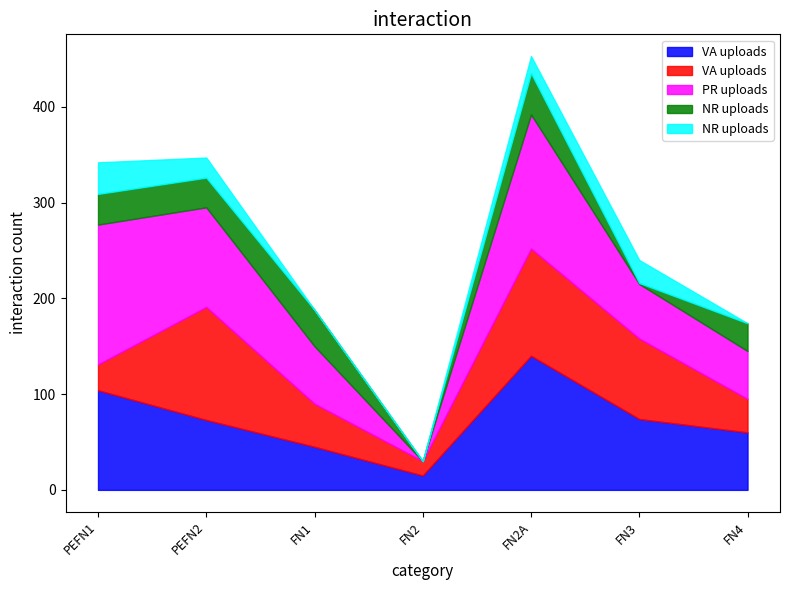

At which label is Valor Recebido Num closest to 77?

FN3